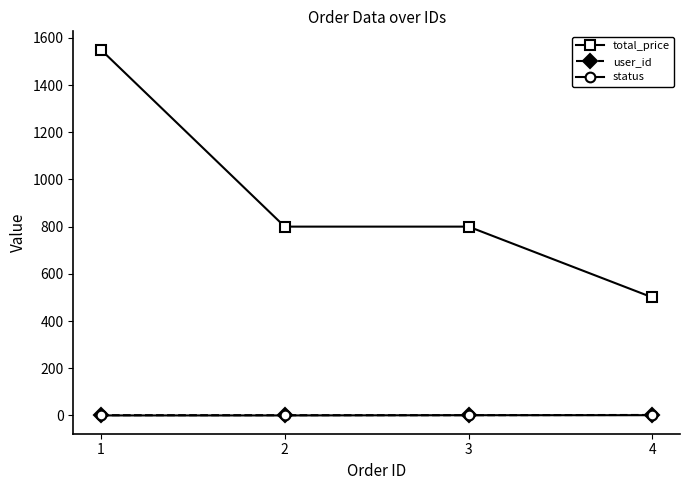

True or false: status and total_price cross at least once.

False